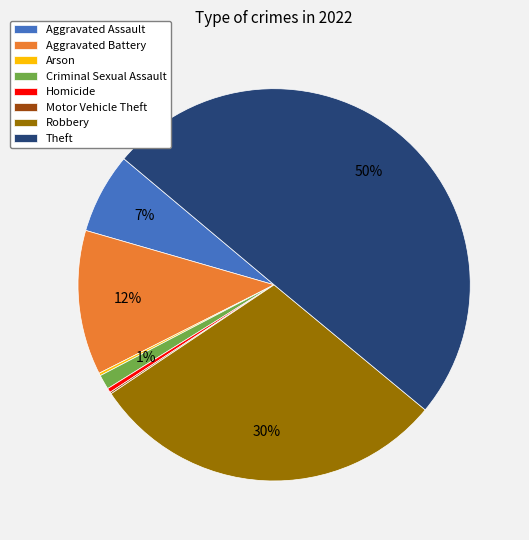

To the nearest percent, what is the average slice percentage?

12%